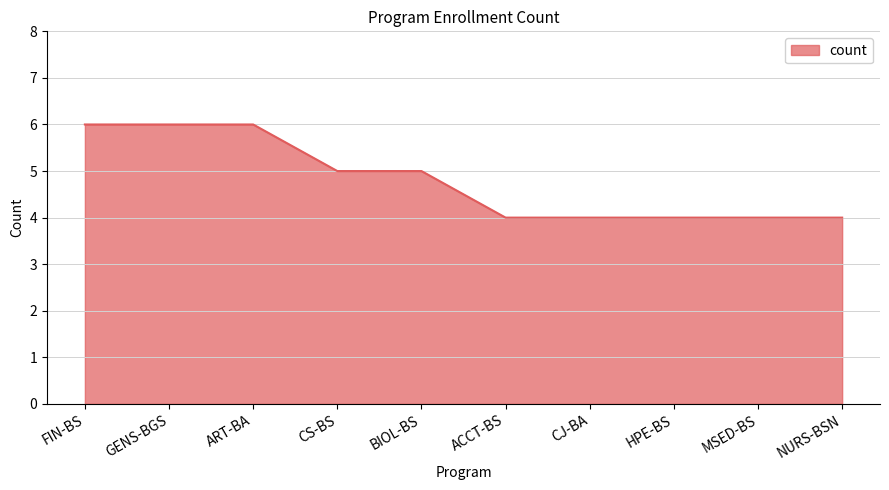

What is the approximate value at ART-BA?

6